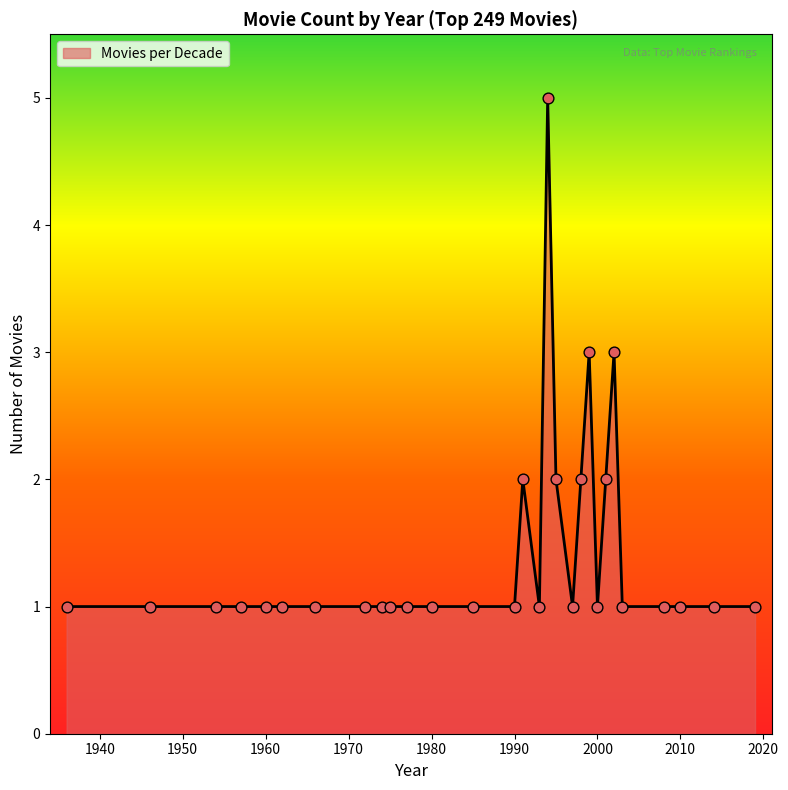

What is the maximum value shown in the chart?

5